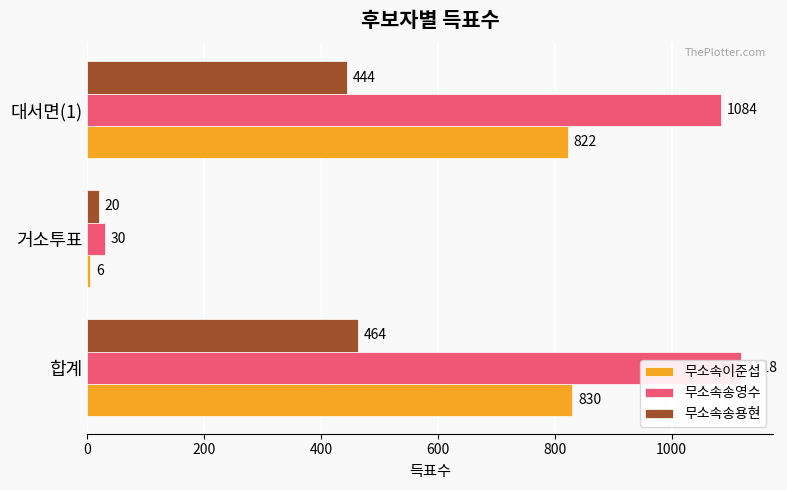

How many bars are there in total?

9